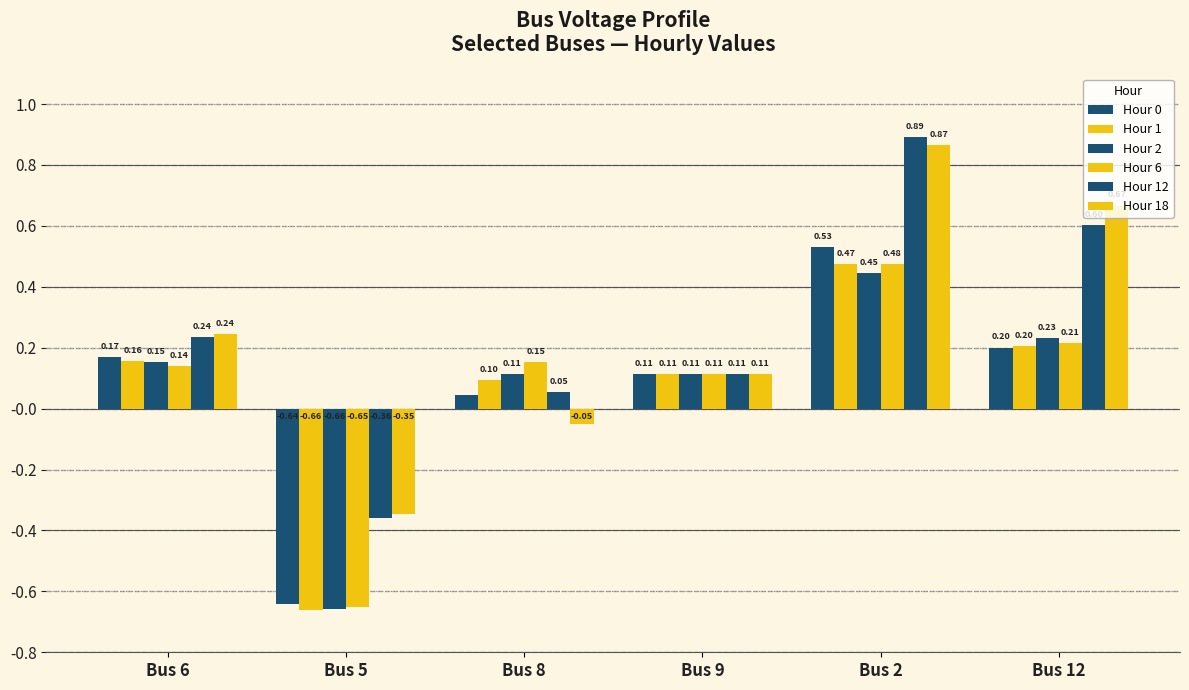

At which category is the sum across all series the highest?

Bus 2